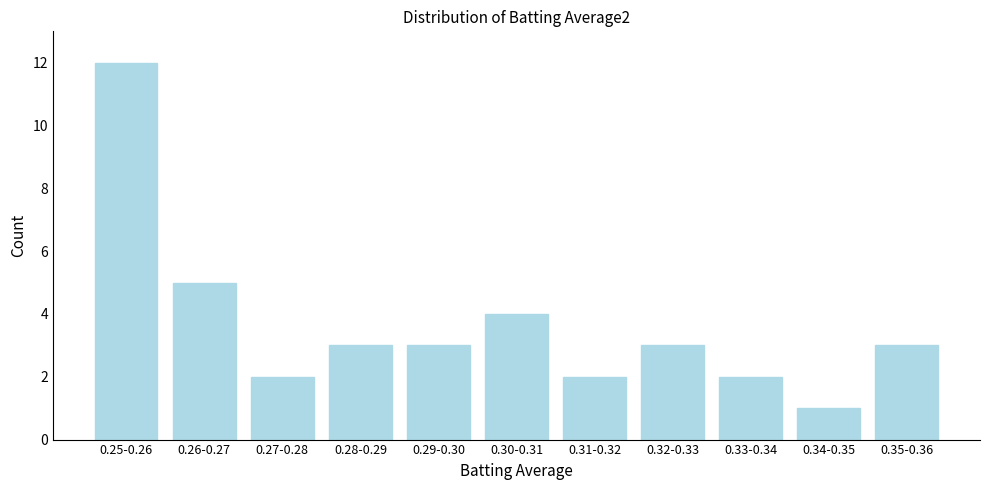

Reading left to right, transcribe all the data shown in this chart.

12	5	2	3	3	4	2	3	2	1	3